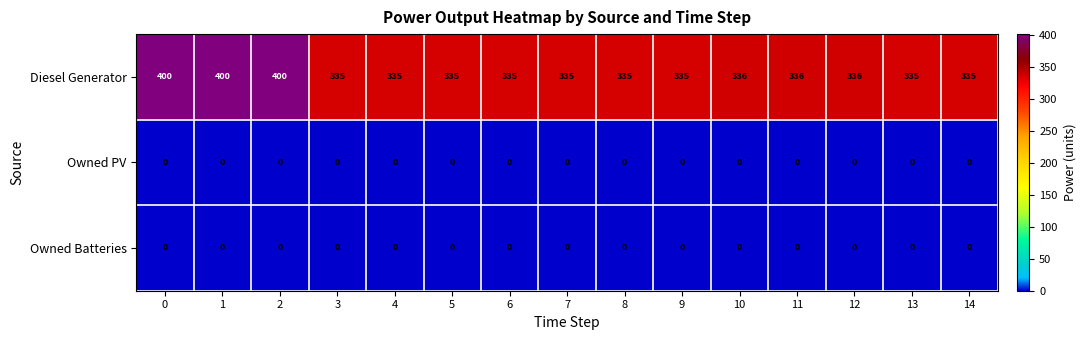

What is the sum of the Diesel Generator values at 8 and 5?

670